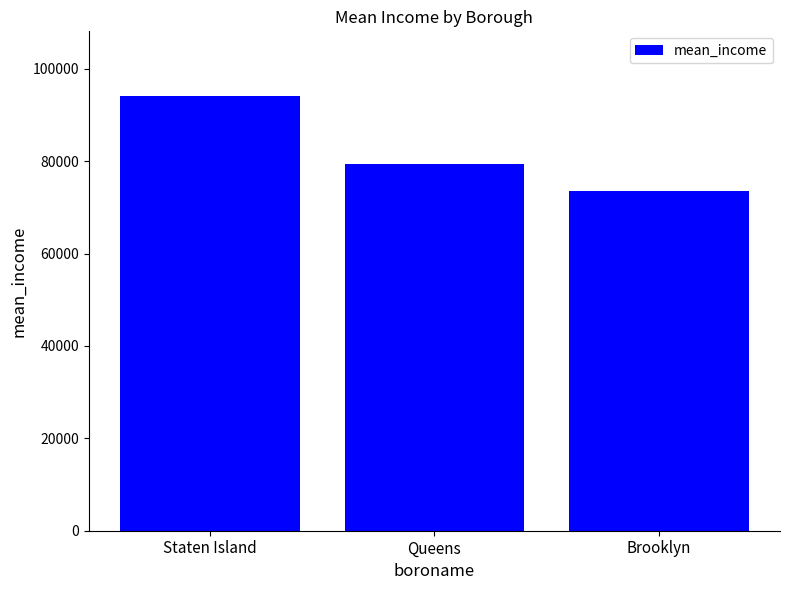

What is the value of the 3rd bar from the left?

73552.9